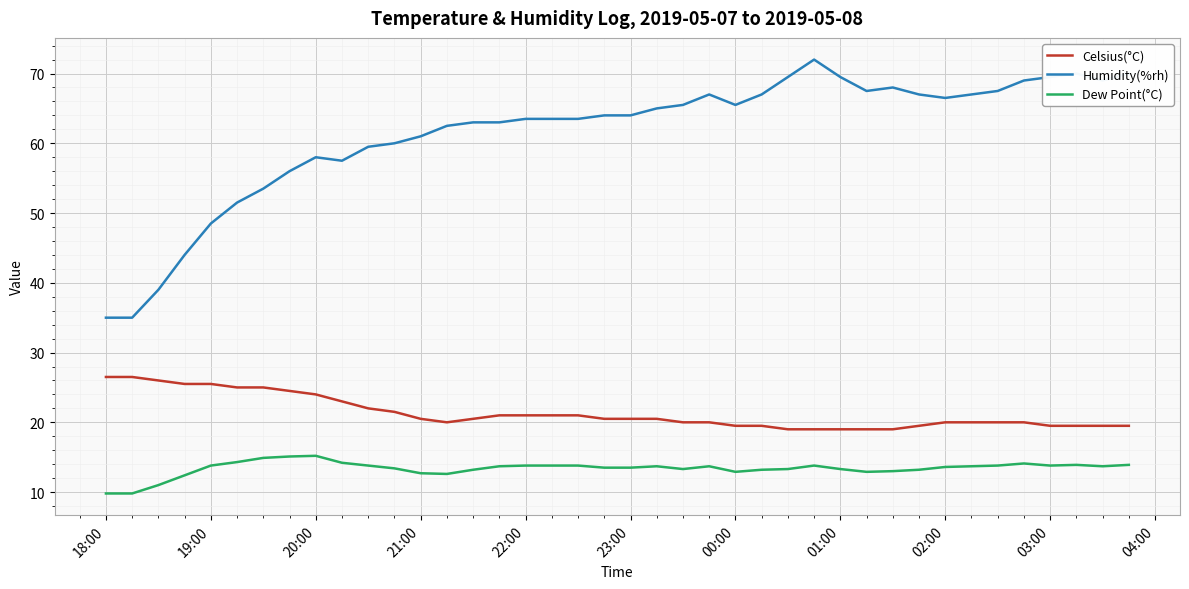

What is the minimum value for Dew Point(°C)?

9.8